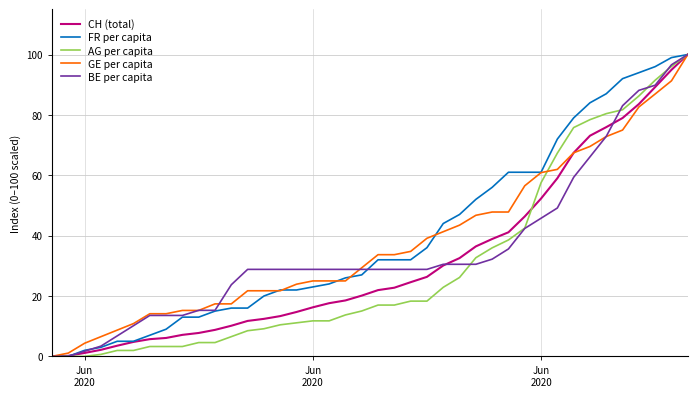

List the series in order of their overall mean, lowest first.

AG per capita, CH (total), BE per capita, GE per capita, FR per capita